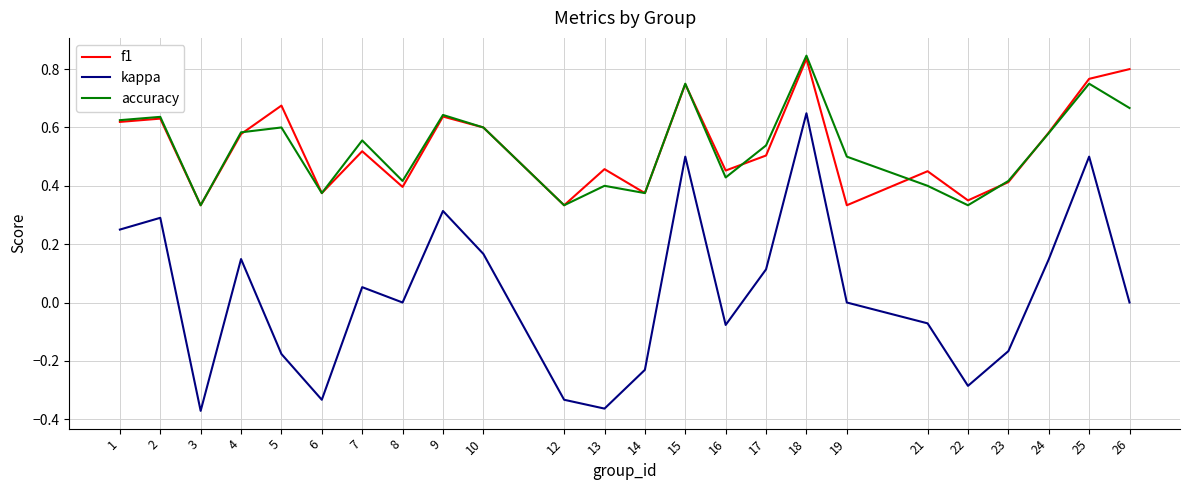

Between 1 and 8, which series saw the biggest shift?

kappa